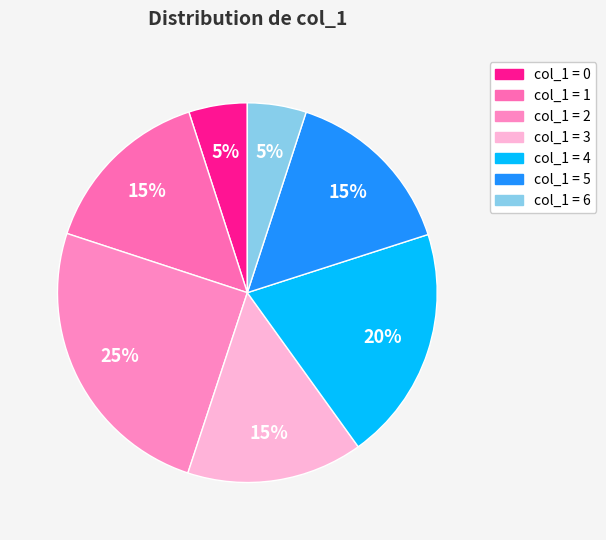

Is there a majority slice in this chart?

No